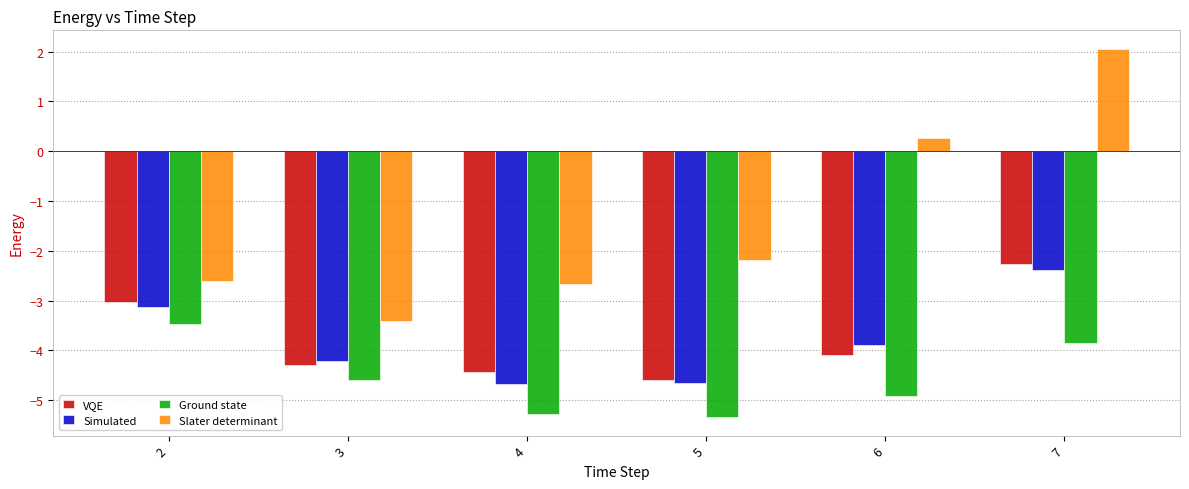

What is the spread (max minus min) of values at 2?

0.9